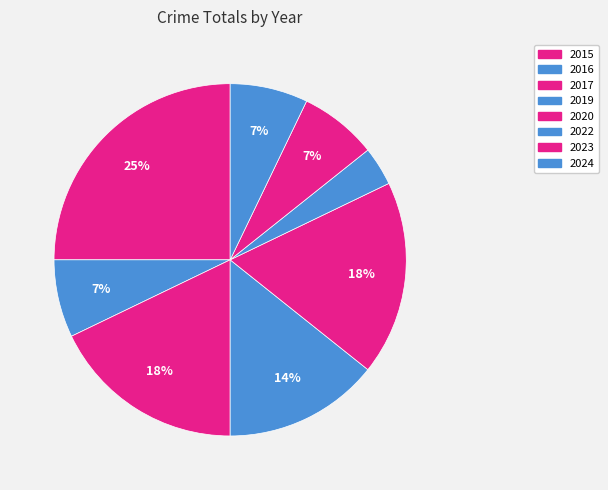

What is the largest slice in the pie chart?

2015